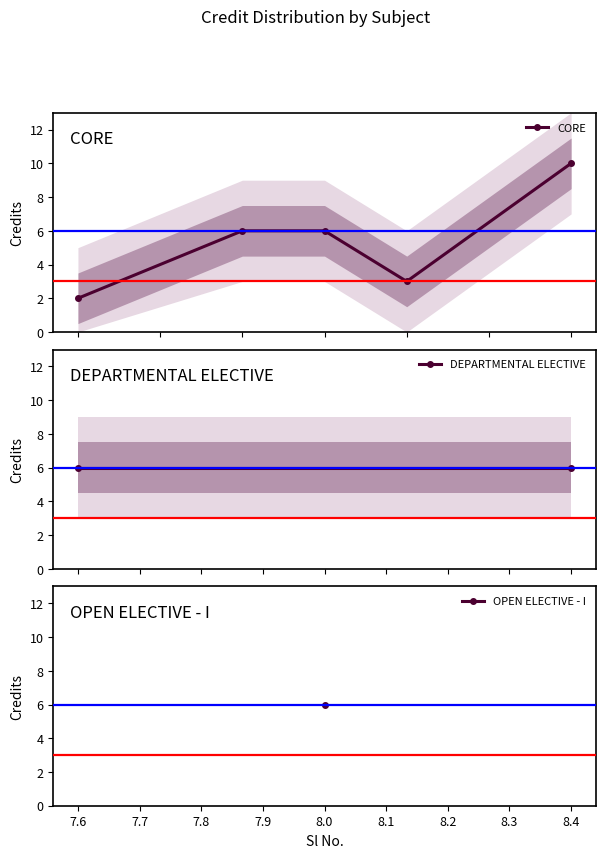

Between 8 and 5, which is larger?

8